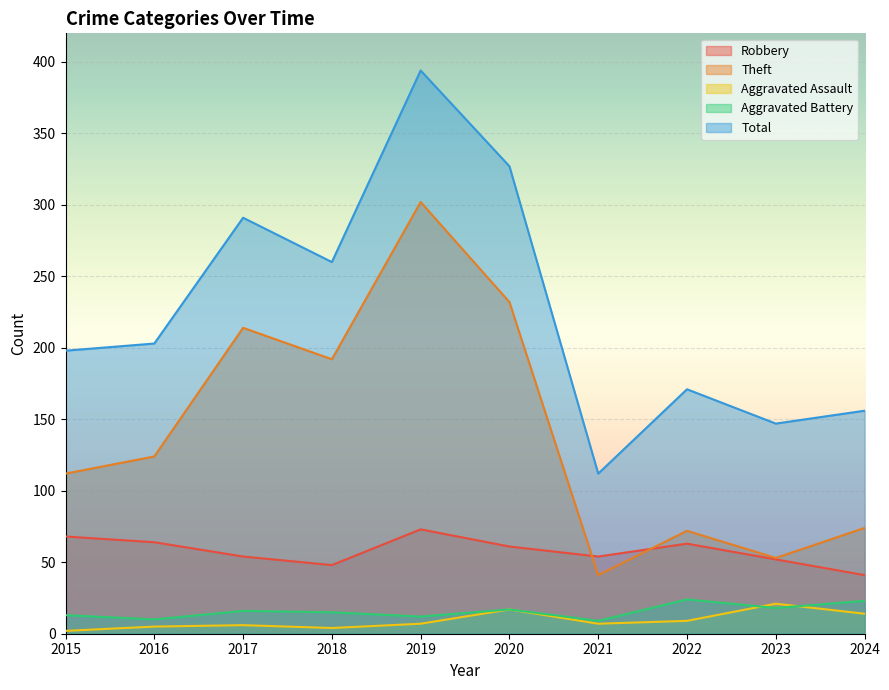

Which has a higher value, 2015 or 2017?

2015